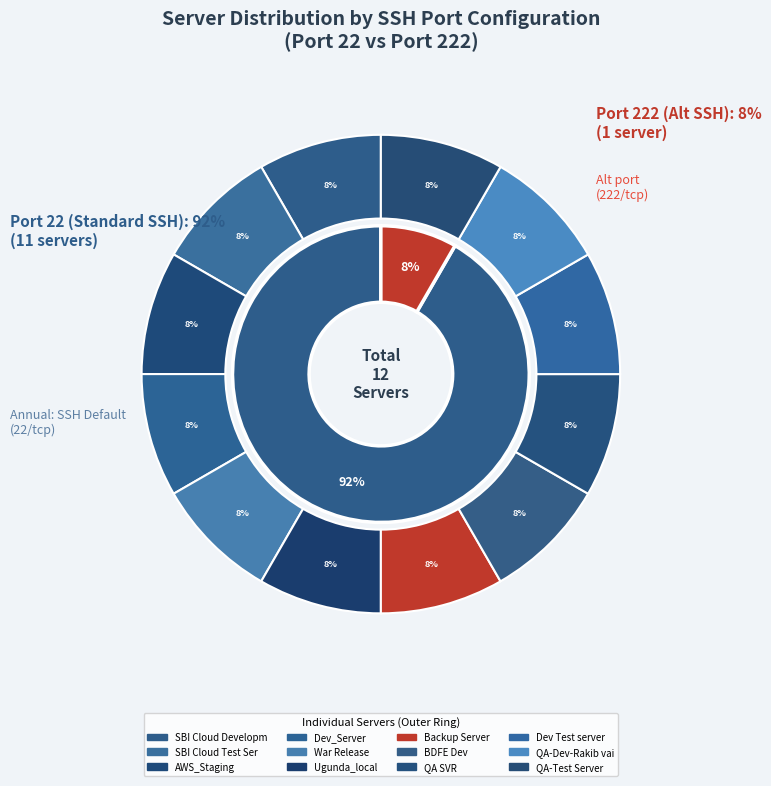

To the nearest percent, what is the average slice percentage?

8%